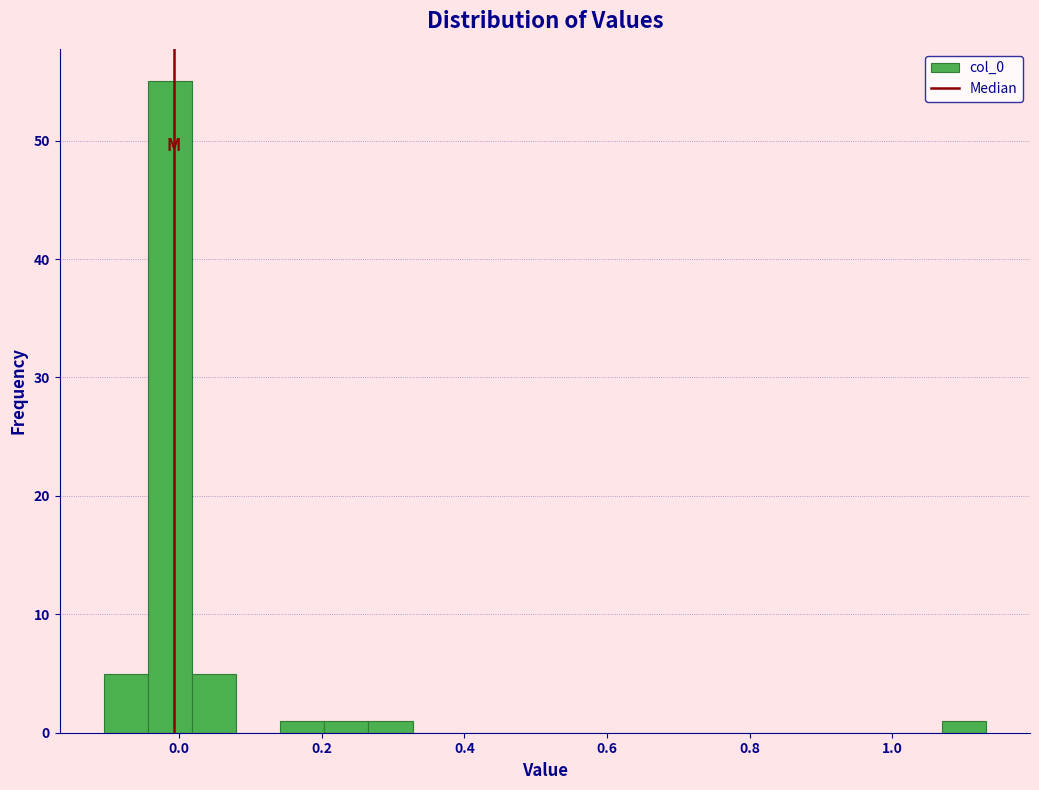

Read against the x-axis, roughly where is the centre of the tallest bar?

-0.02